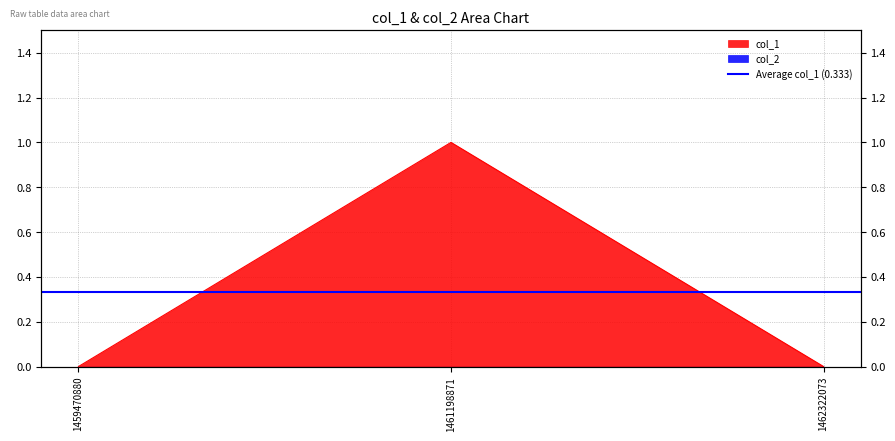

How many lines are shown in the chart?

1